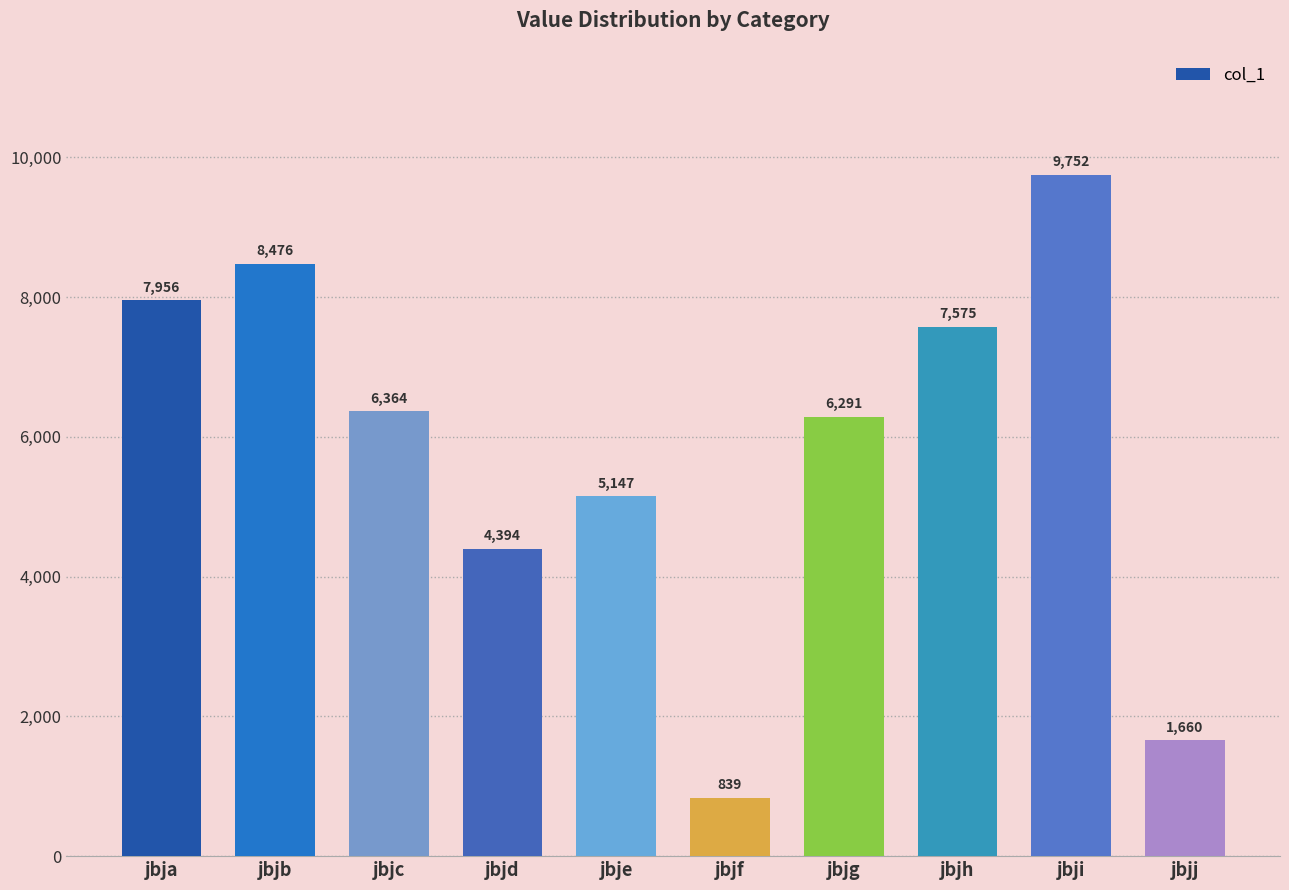

List the labels in order of value, smallest first.

jbjf, jbjj, jbjd, jbje, jbjg, jbjc, jbjh, jbja, jbjb, jbji